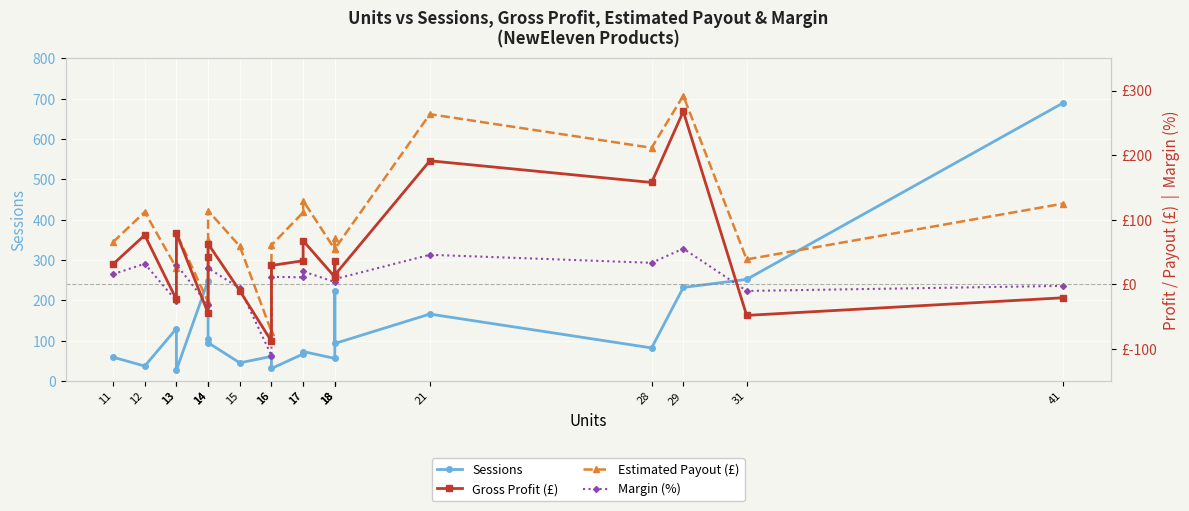

What is the sum of all Sessions values?

2772.0